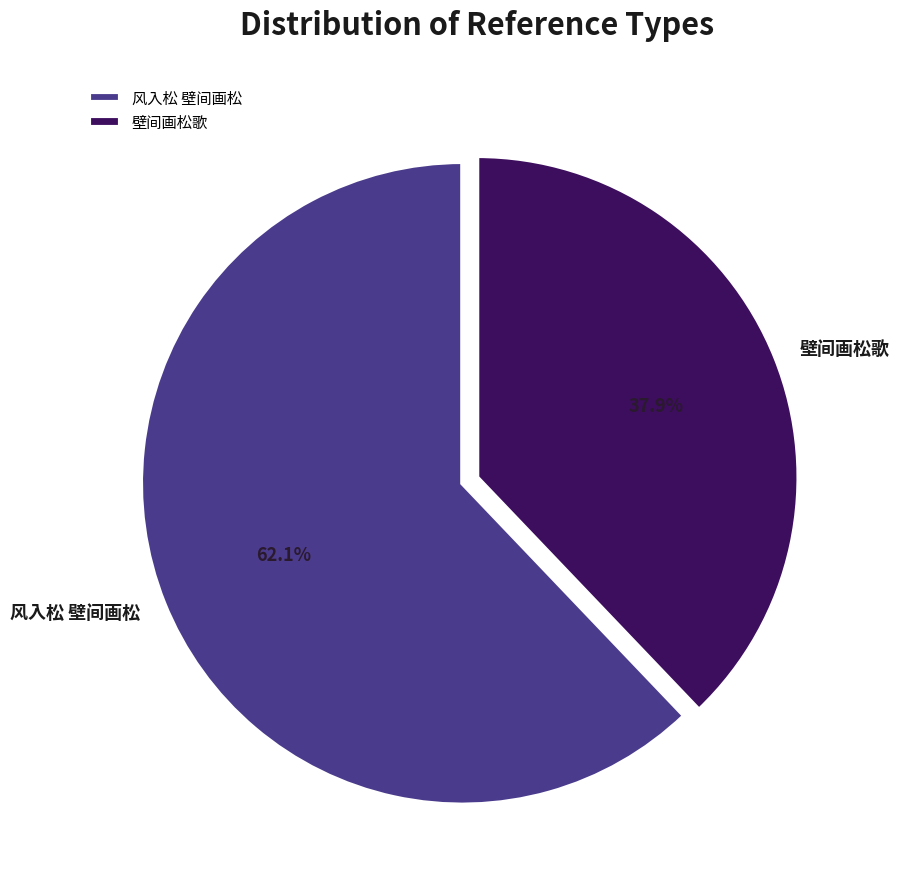

How many segments does this pie chart have?

2